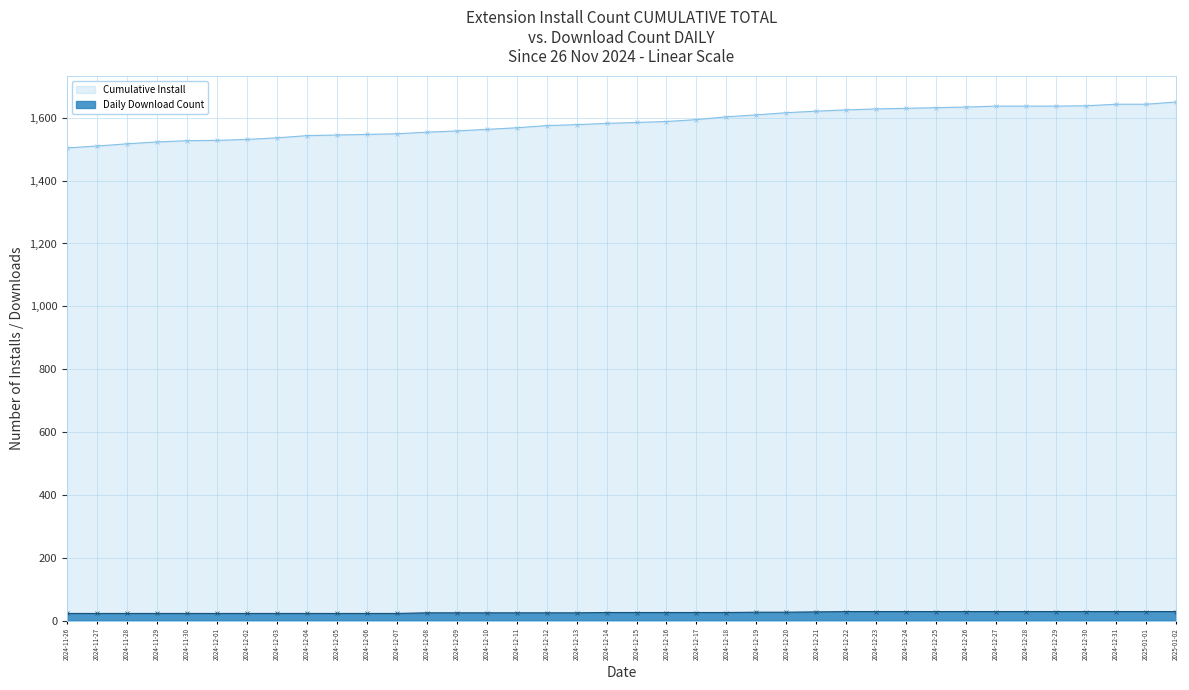

True or false: downloadCount has more than 1 interior local peaks.

False